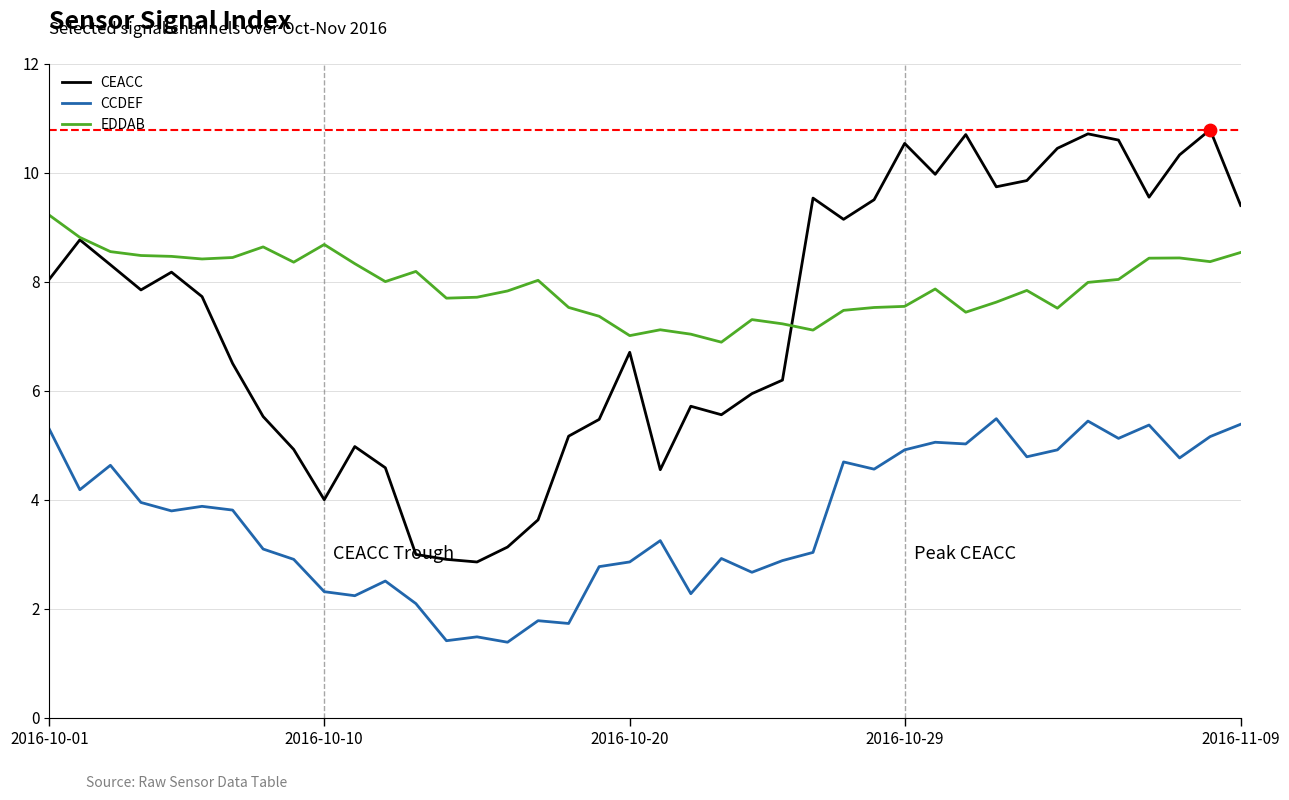

True or false: CCDEF and EDDAB intersect in this chart.

False